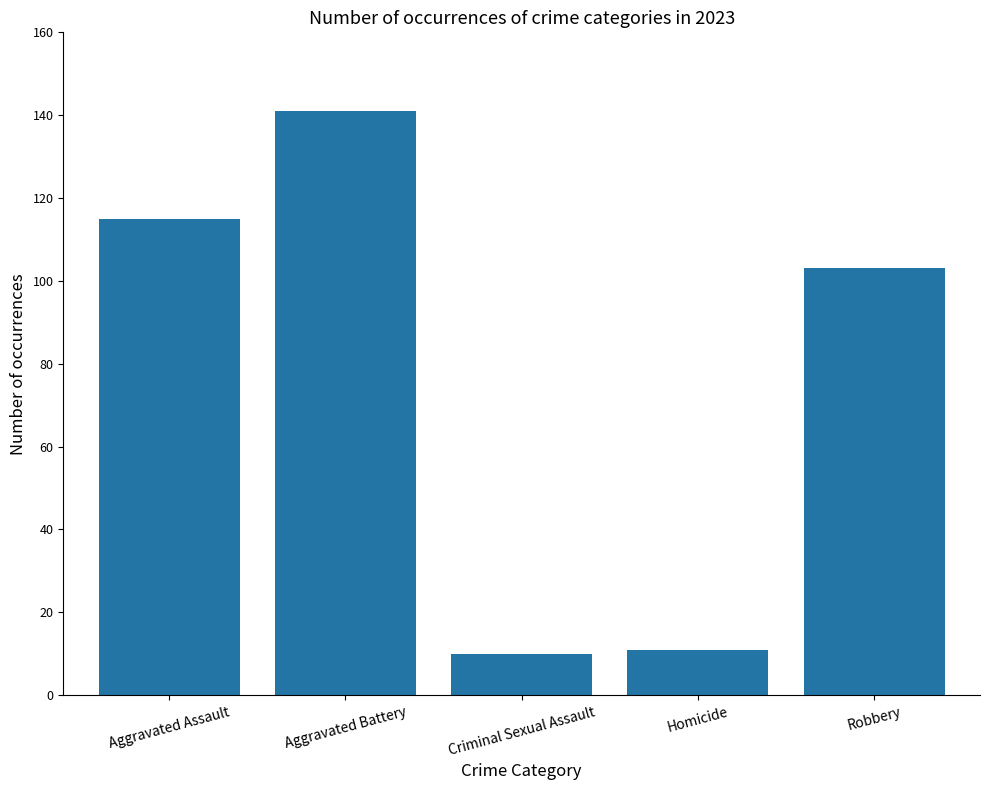

Which label corresponds to the largest value in the chart?

Aggravated Battery